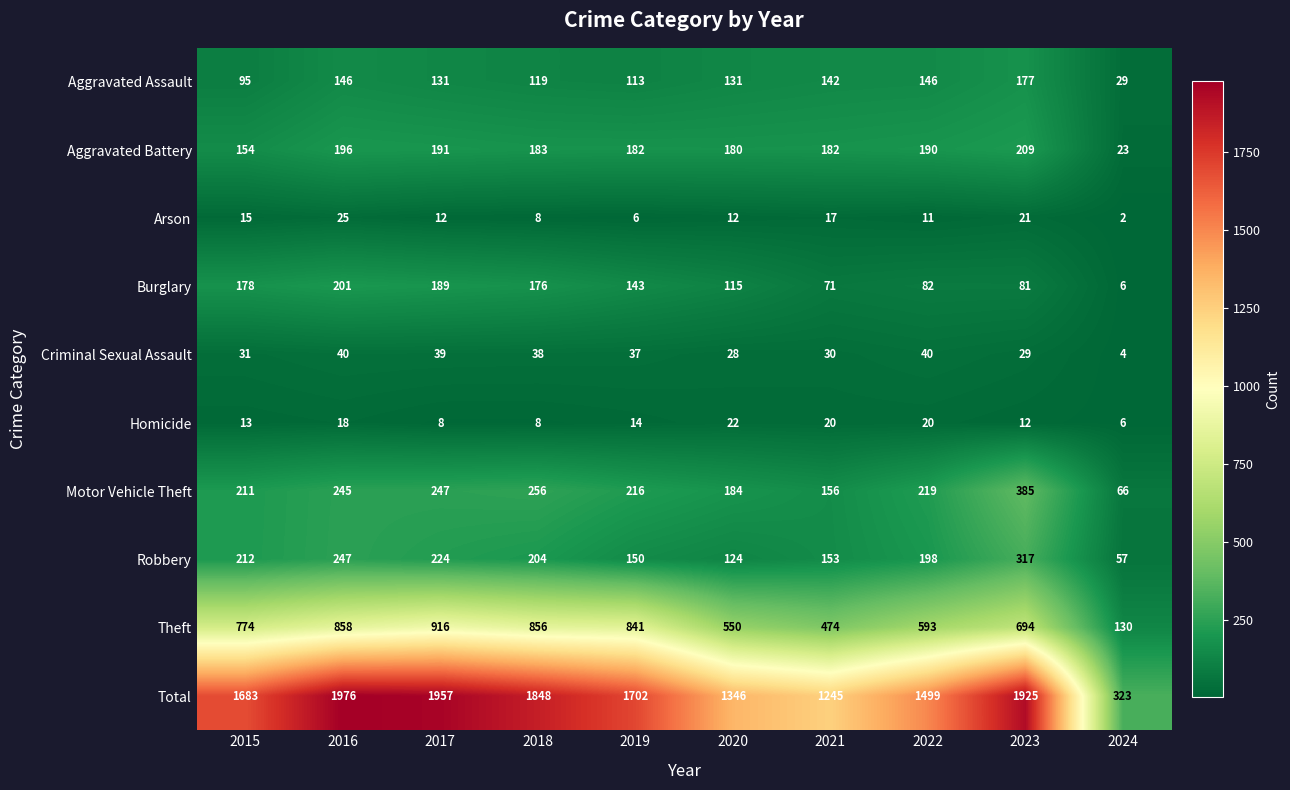

Which category has the highest value across all series?

2016